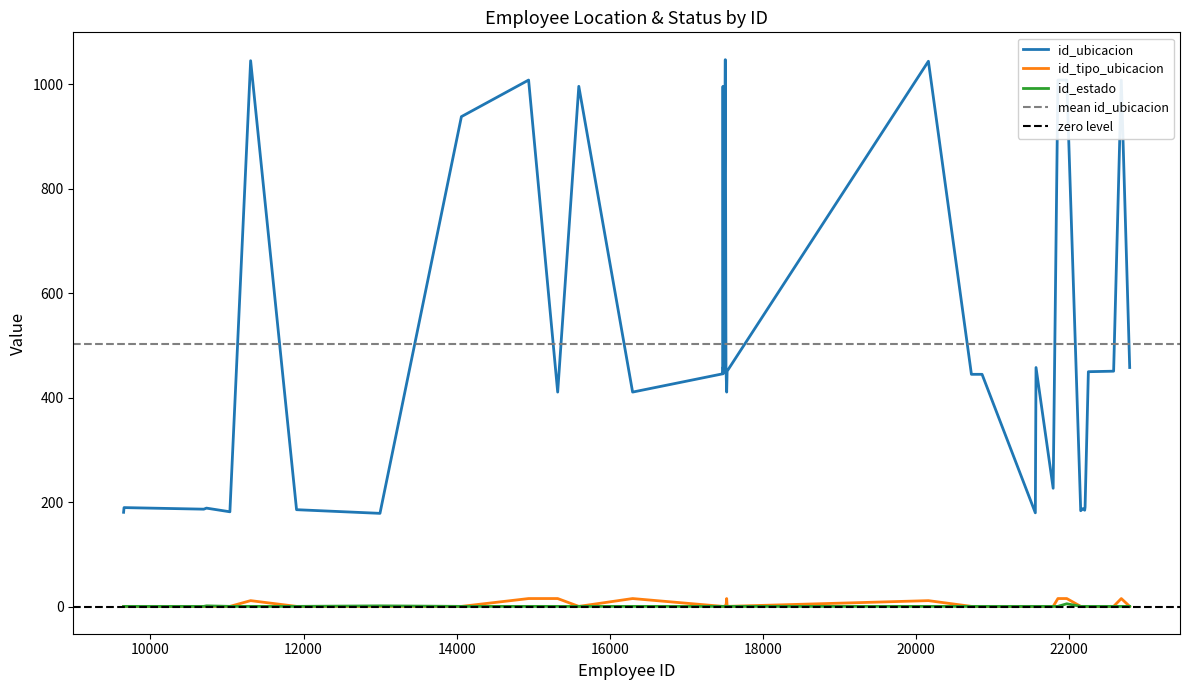

What value does the id_estado series have at 9?

1